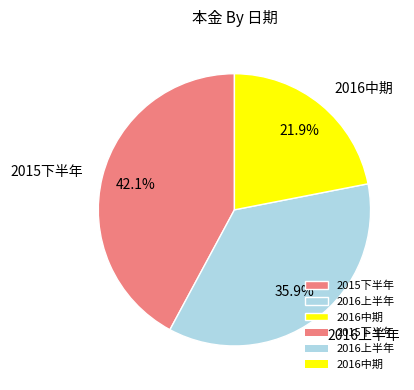

Rank the categories by value from highest to lowest.

2015下半年, 2016上半年, 2016中期